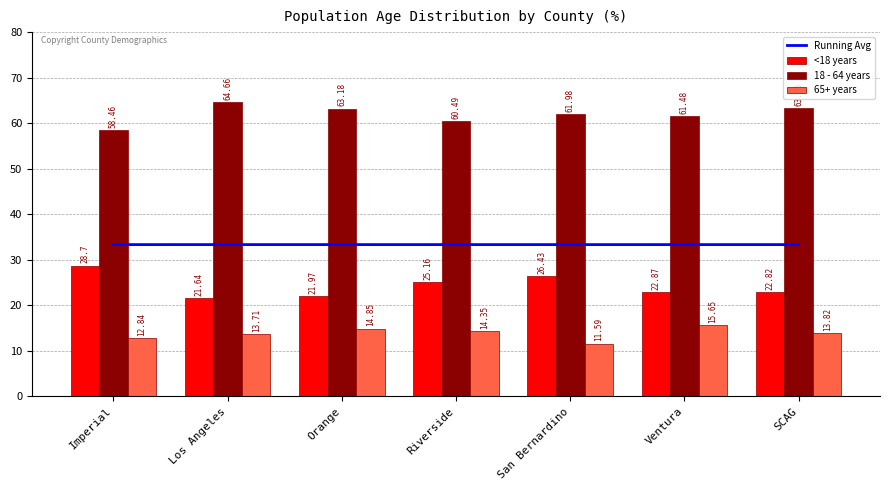

Which series changed the most between Imperial and Riverside?

<18 years